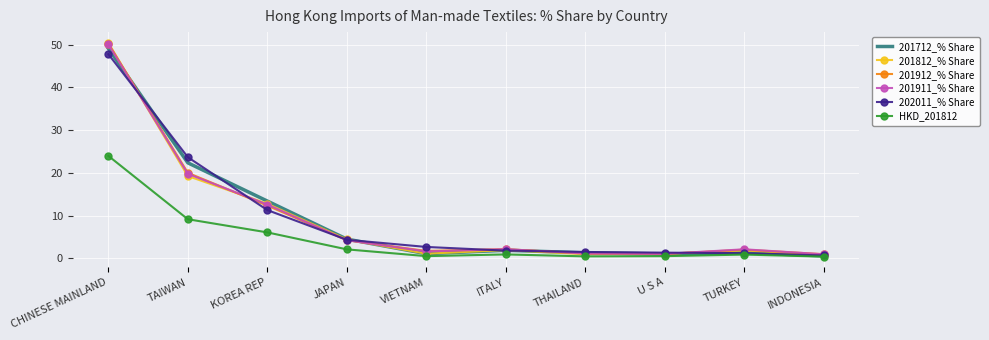

Where is 201911_% Share nearest to the value 25?

TAIWAN